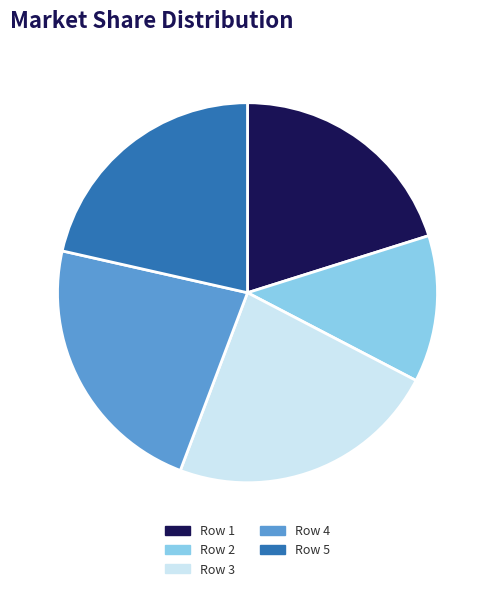

Is it true that Row 2 is 12% of the pie?

True